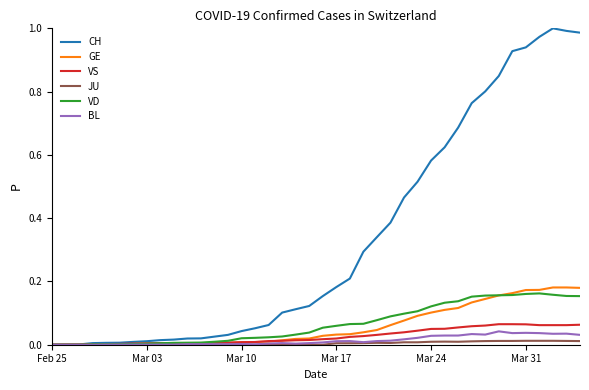

Which series has the largest total across all categories?

CH